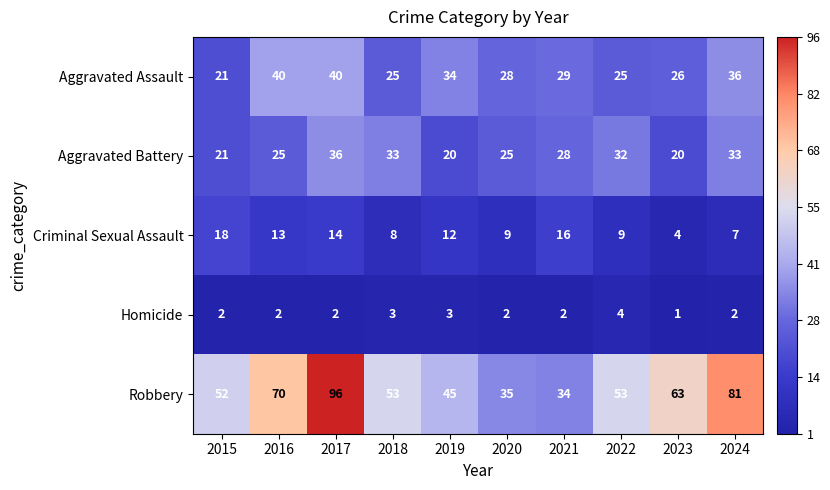

What is the spread (max minus min) of values at 2023?

62